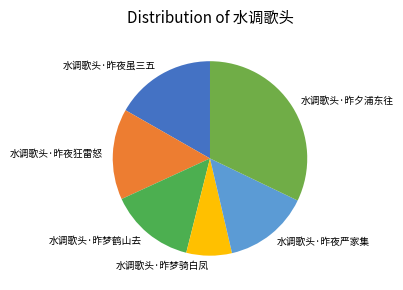

Is there a majority slice in this chart?

No